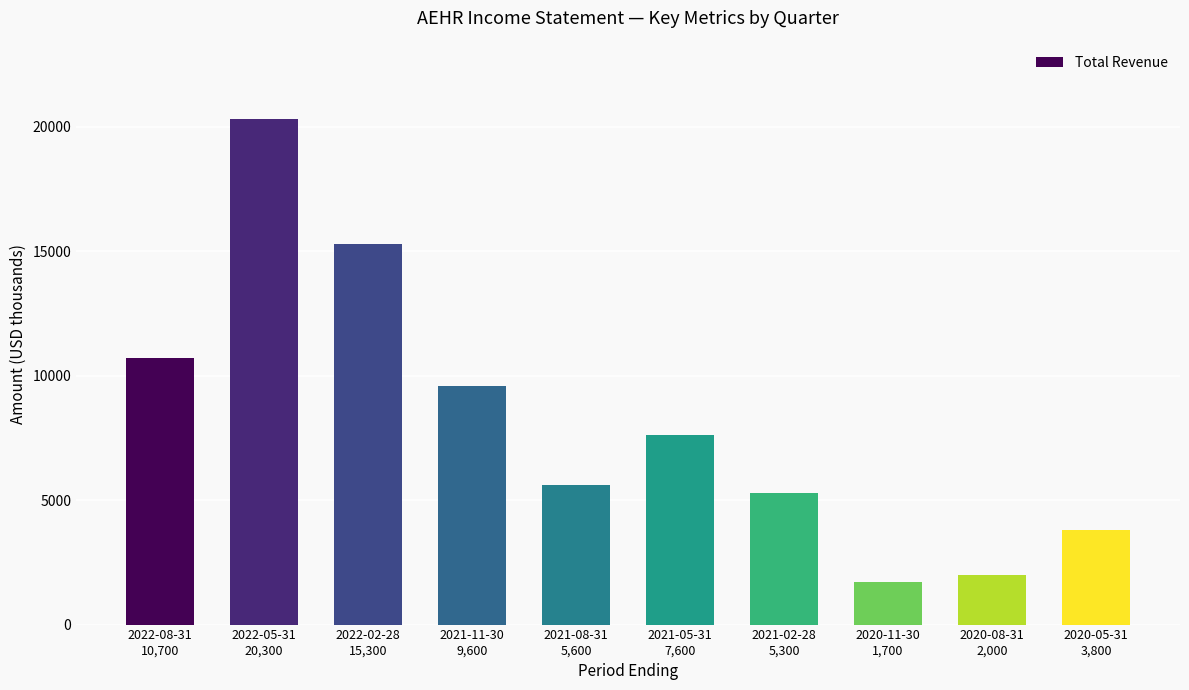

Read the value at 2020-08-31
2,000.

2000